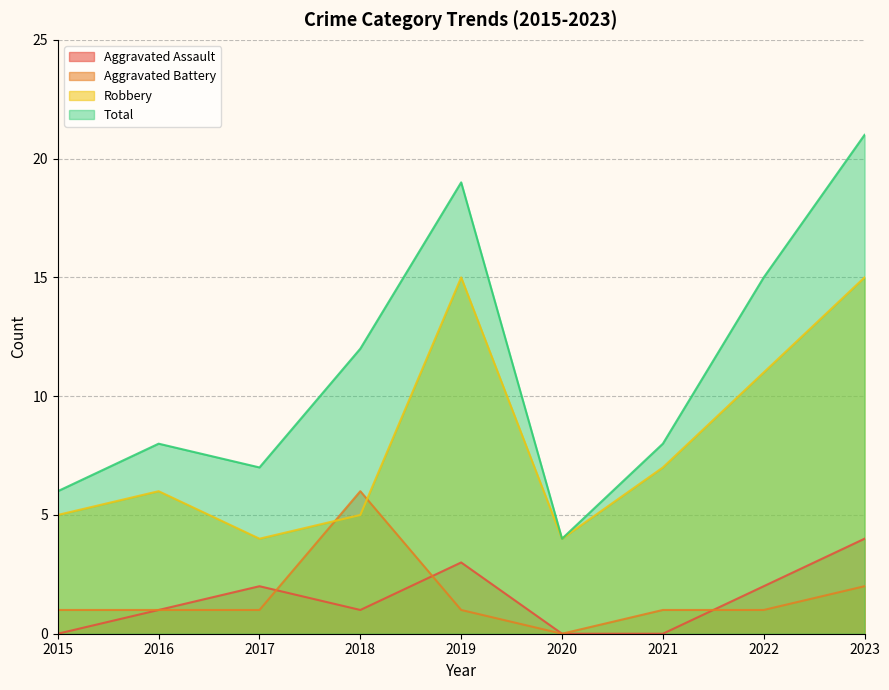

True or false: Robbery has more than 2 points higher than both neighbors.

False